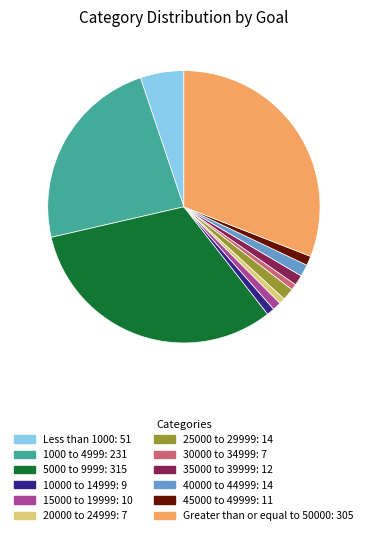

Count the number of slices in the pie.

12